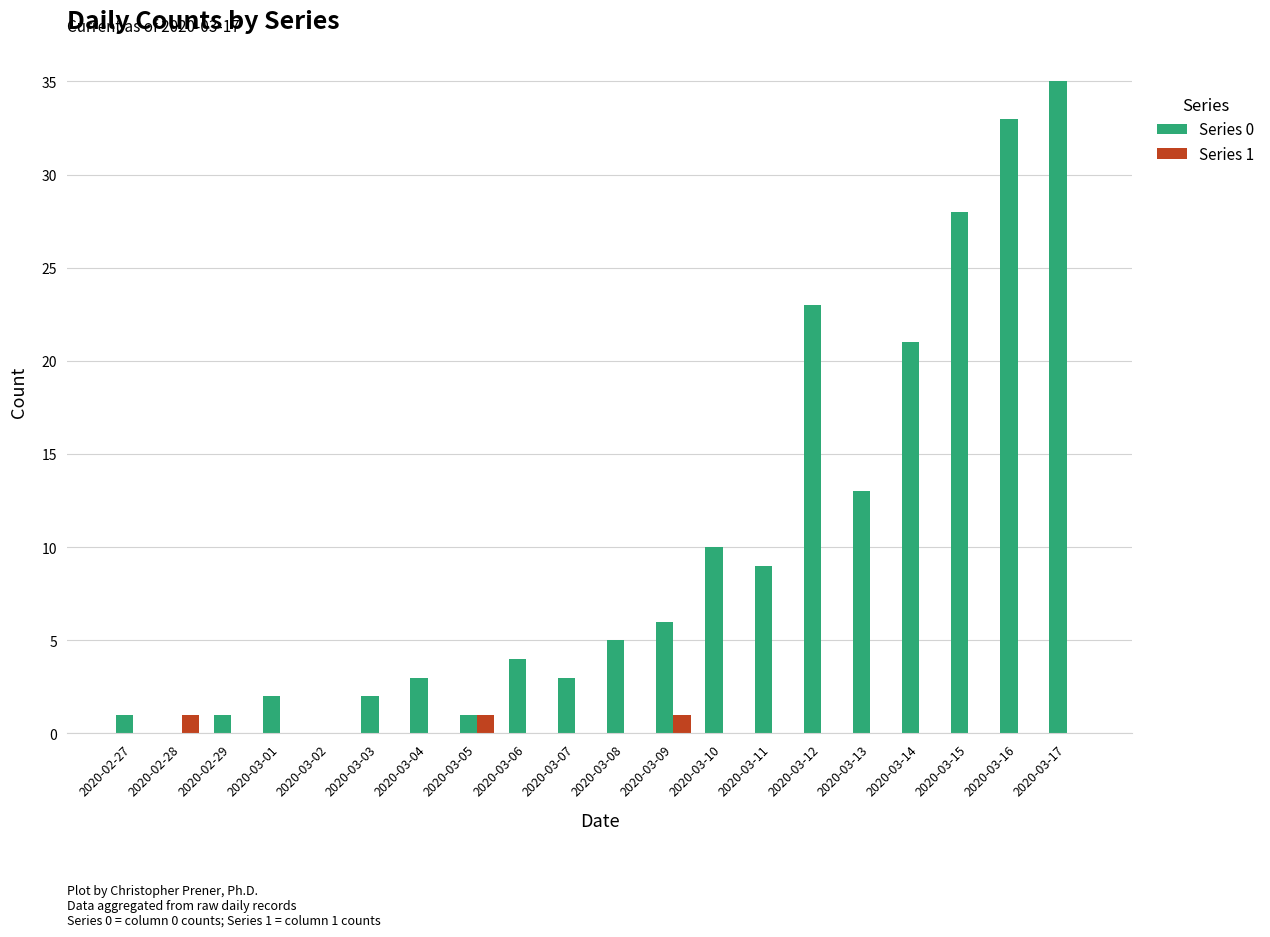

Between 2020-03-07 and 2020-03-09, which series saw the biggest shift?

Series 0